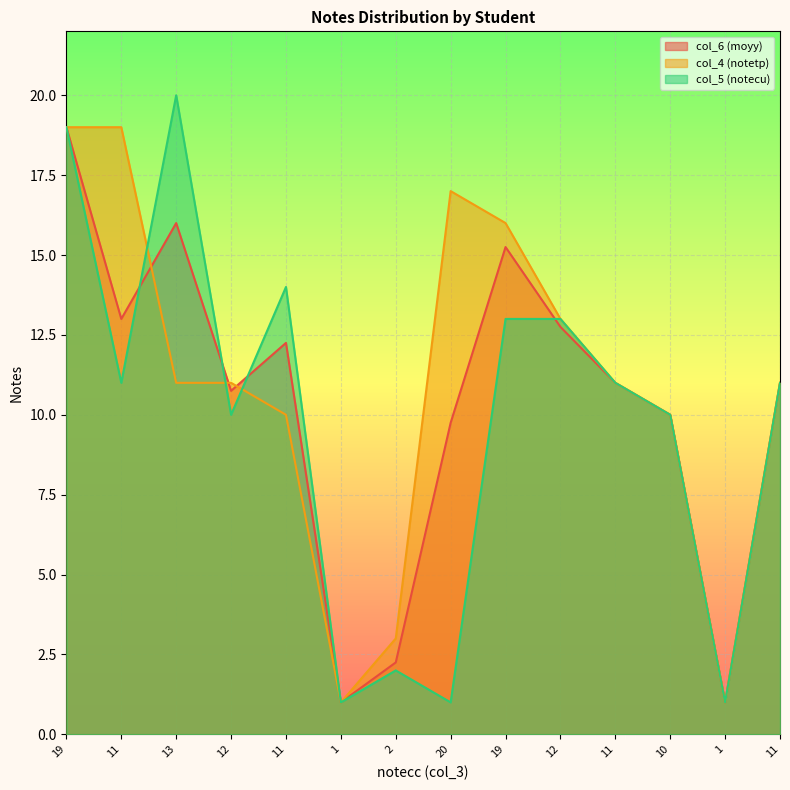

The col_6 (moyy) series shows 9.8 at 20. True or false?

True